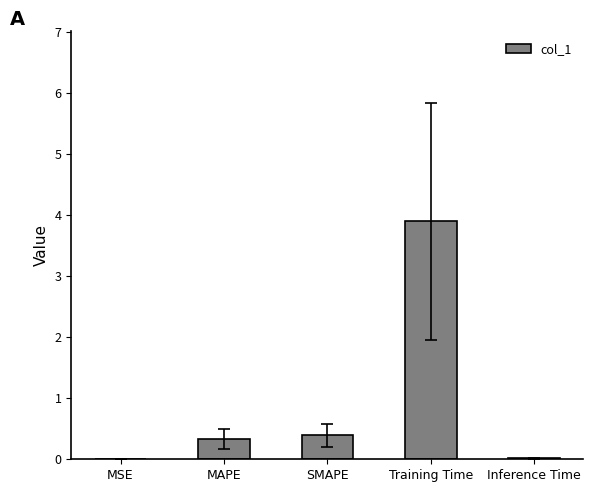

What is the sum of all values?

4.6